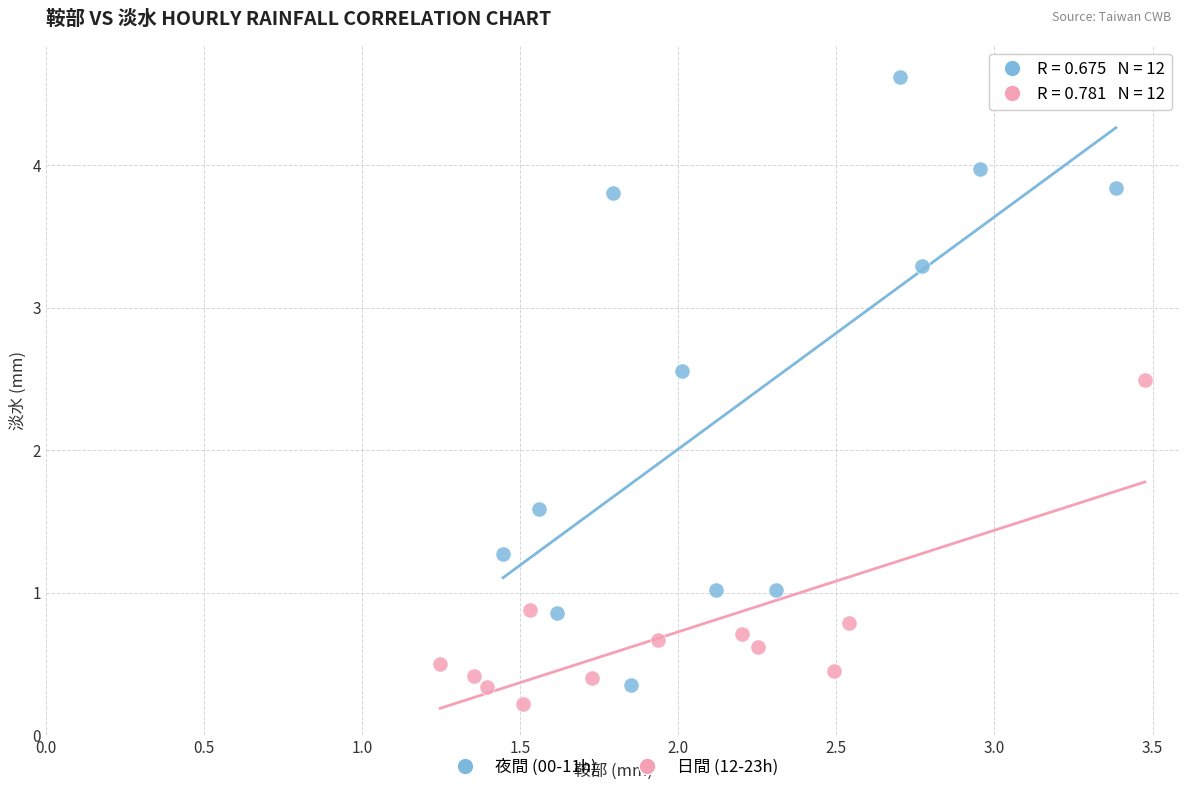

Which series contains the highest Y value?

夜間 (00-11h)